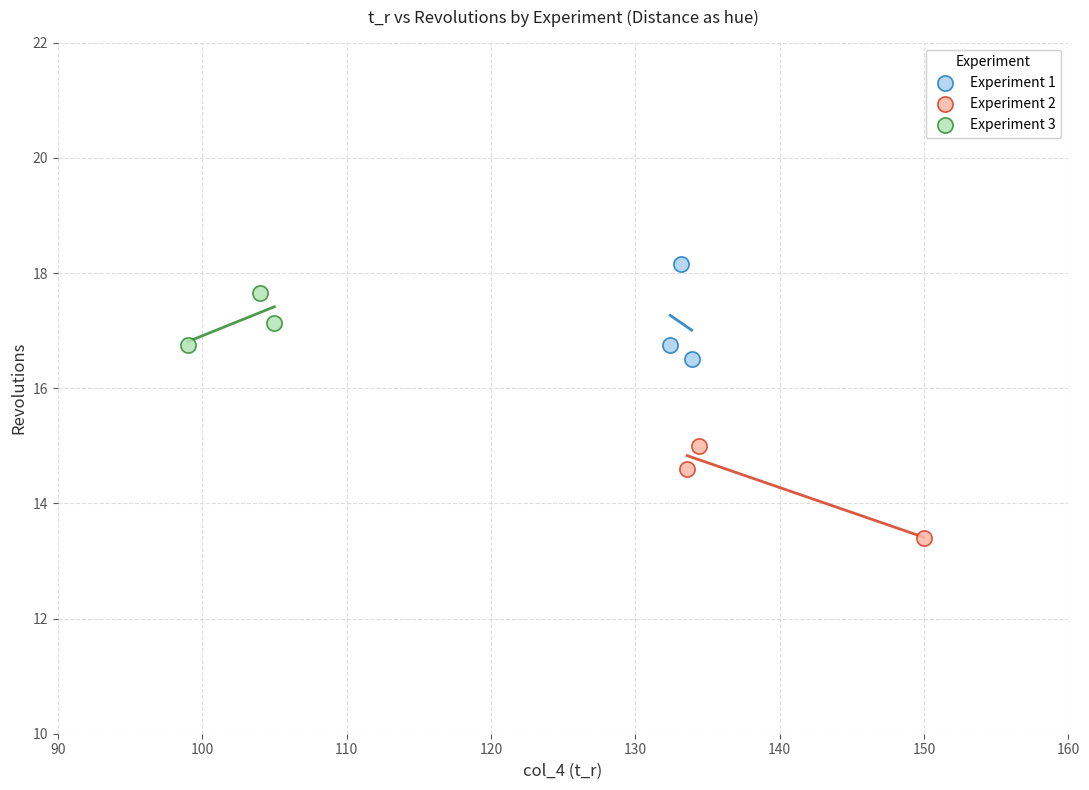

What are all the series names shown in the legend?

Experiment 1, Experiment 2, Experiment 3